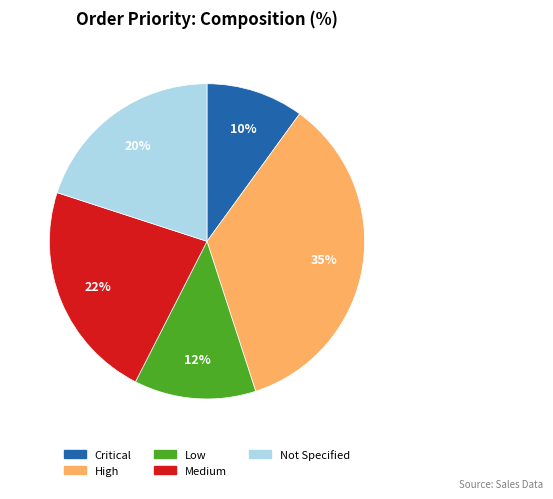

Which has a higher value, Critical or Low?

Low